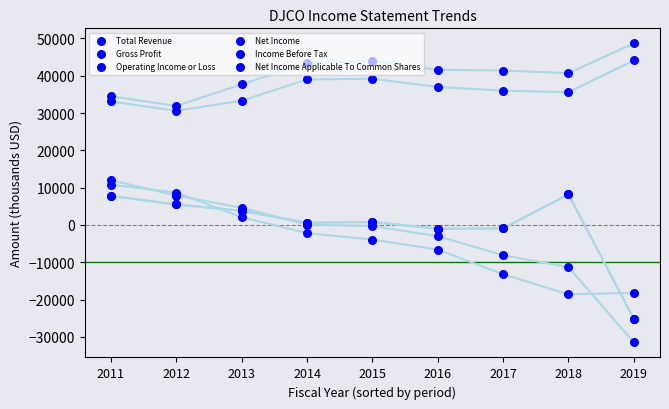

Which series reaches the maximum Y coordinate?

Total Revenue